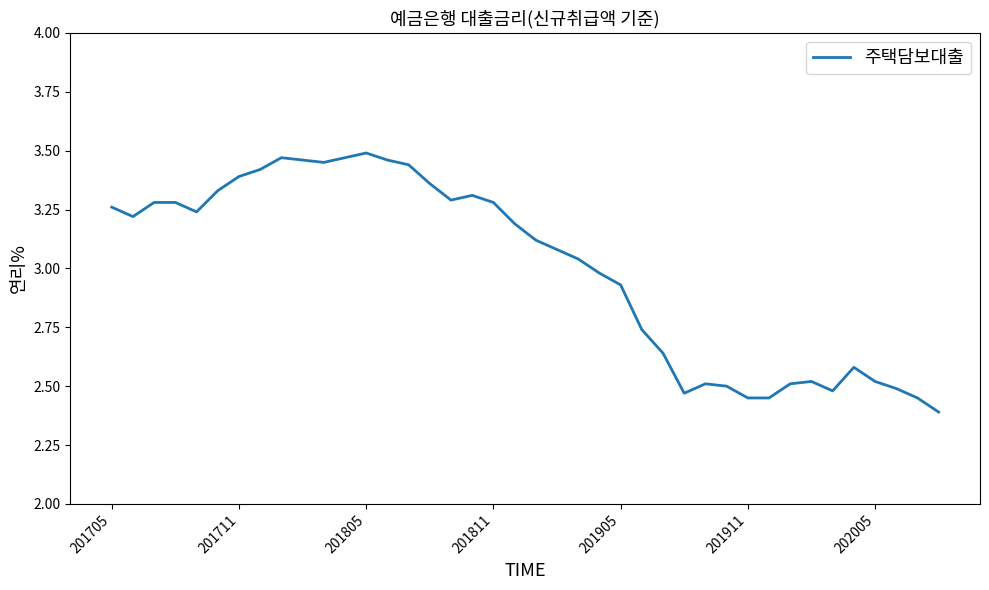

What is the smallest value displayed?

2.4